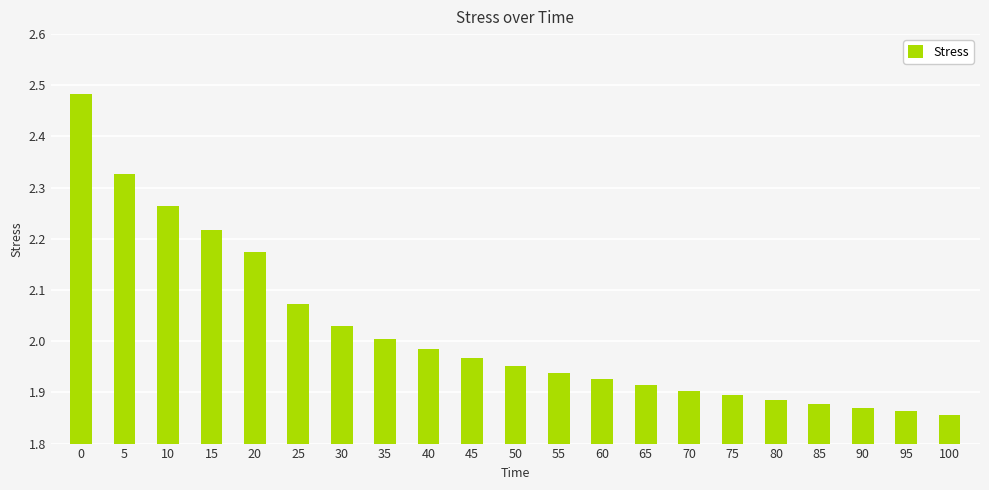

What is the sum of the values at 10 and 15?

4.5